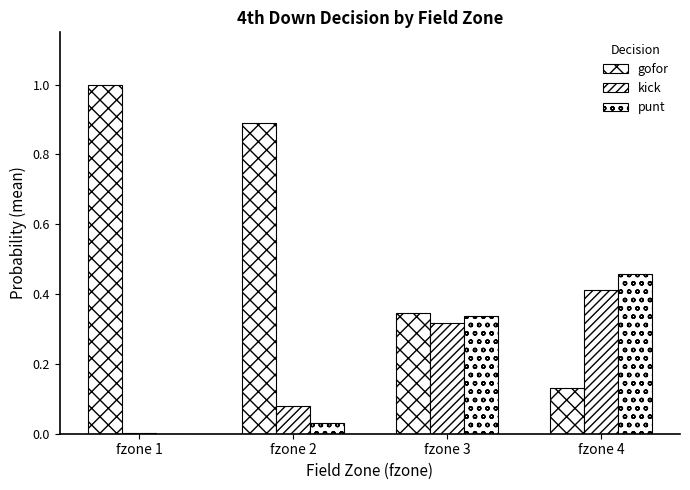

At which label does gofor reach its minimum?

fzone 4